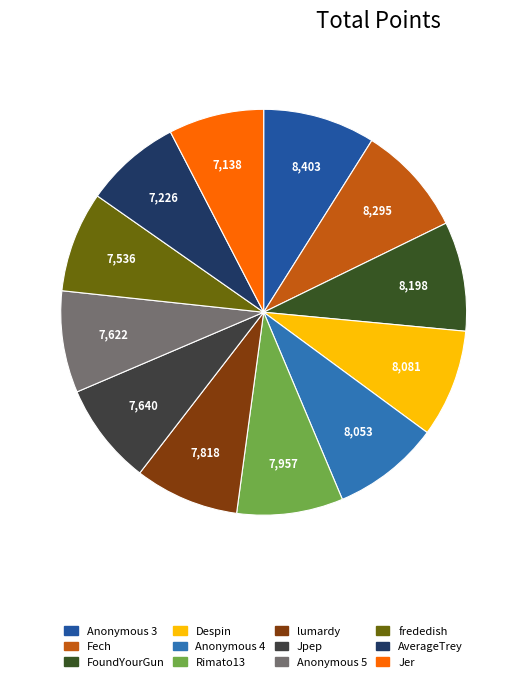

To the nearest percent, what is the difference between the largest and smallest slice percentages?

1%